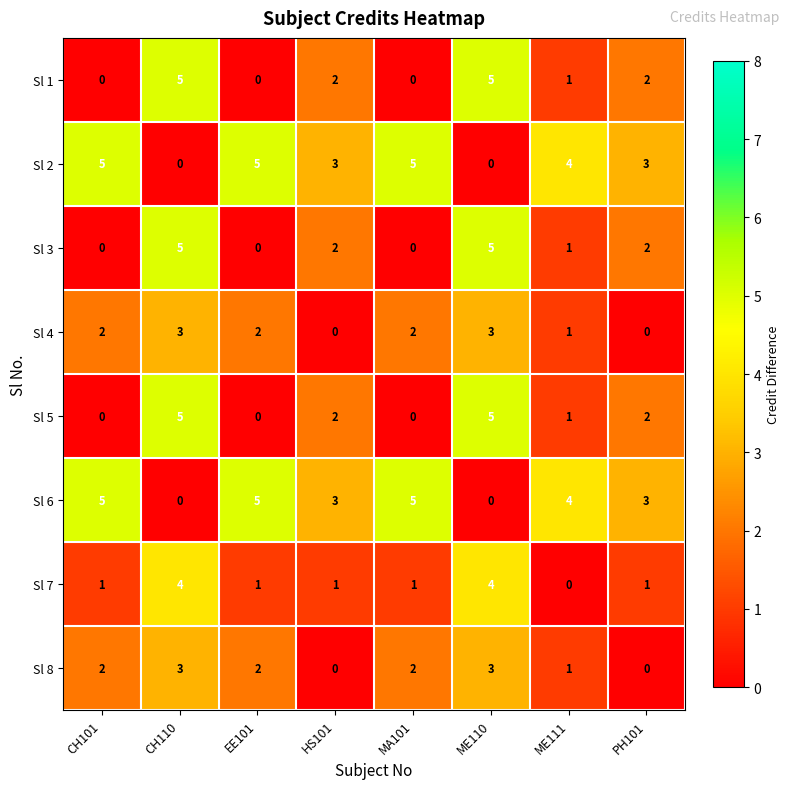

What is the total value across all series at CH110?

25